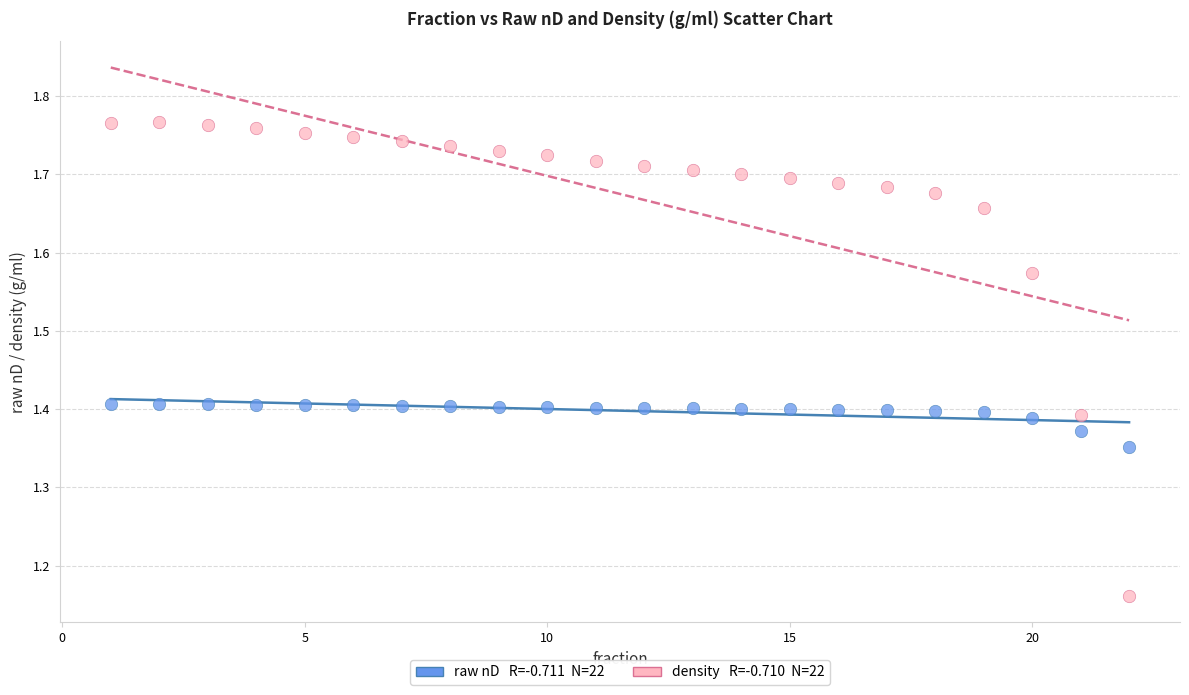

Across all data points, what is the range of X values (max minus min)?

21.0